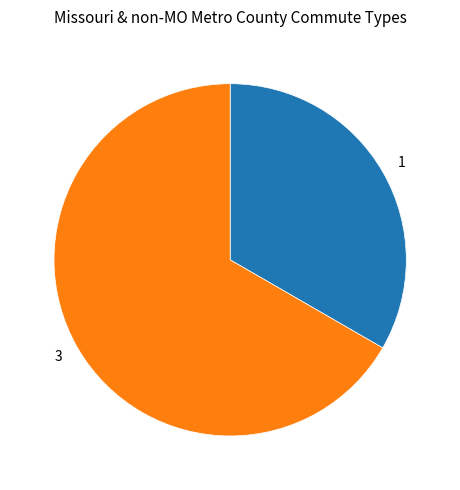

Is there a majority slice in this chart?

Yes